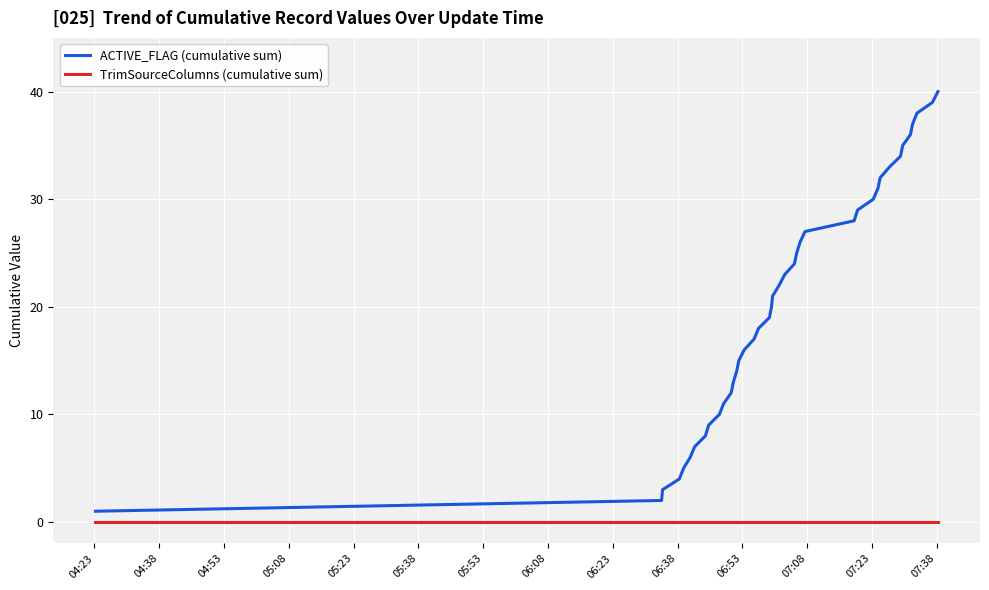

What is the greatest value displayed?

40